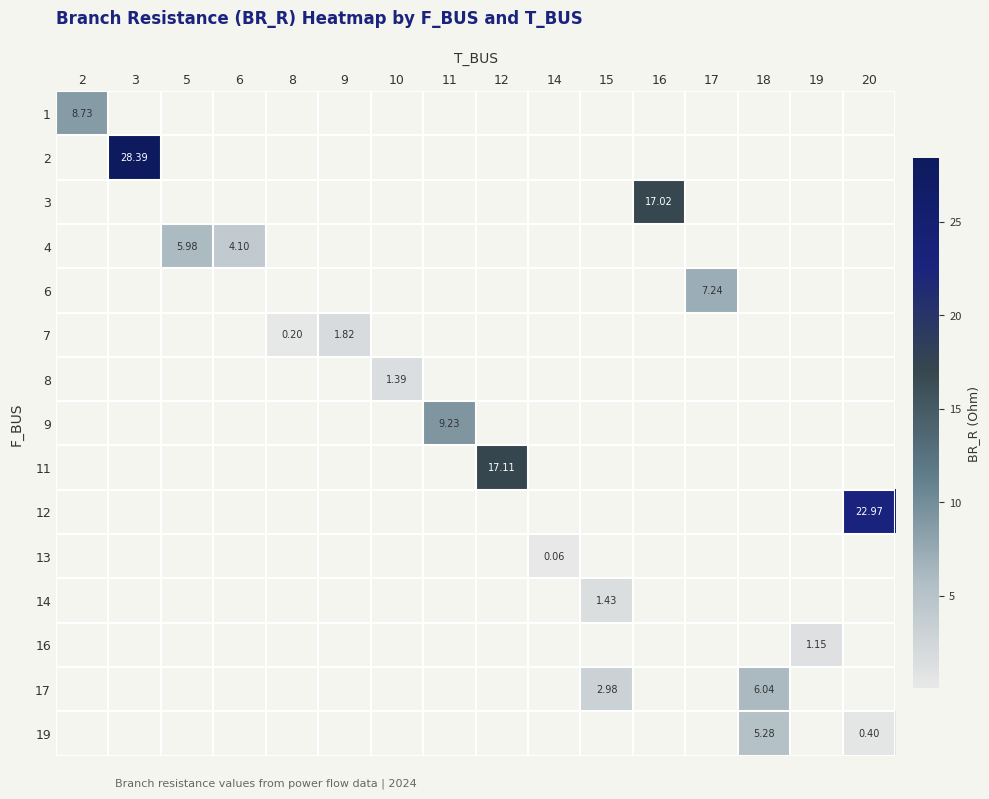

What is the smallest value displayed?

0.1